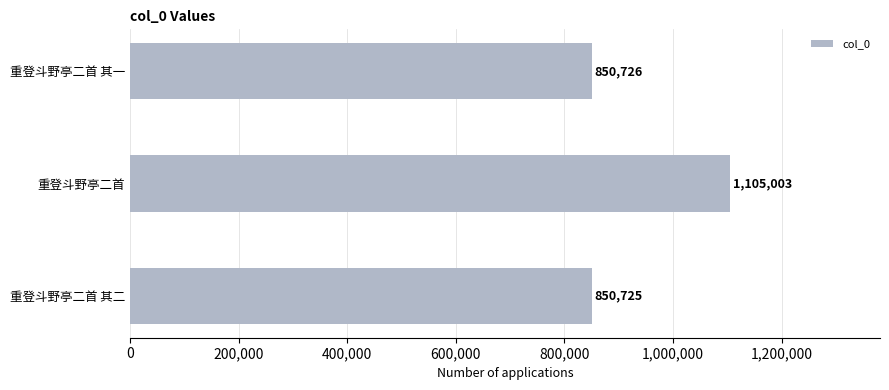

The chart shows a value of 209580 at 重登斗野亭二首 其二. True or false?

False